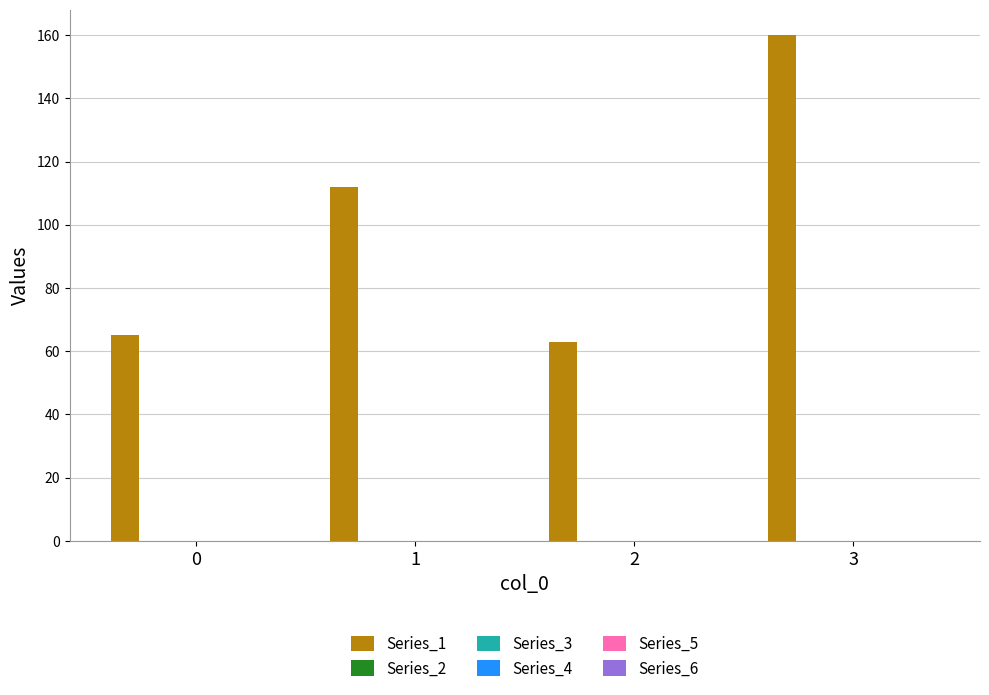

Are the bars grouped side by side (vs. stacked)?

No